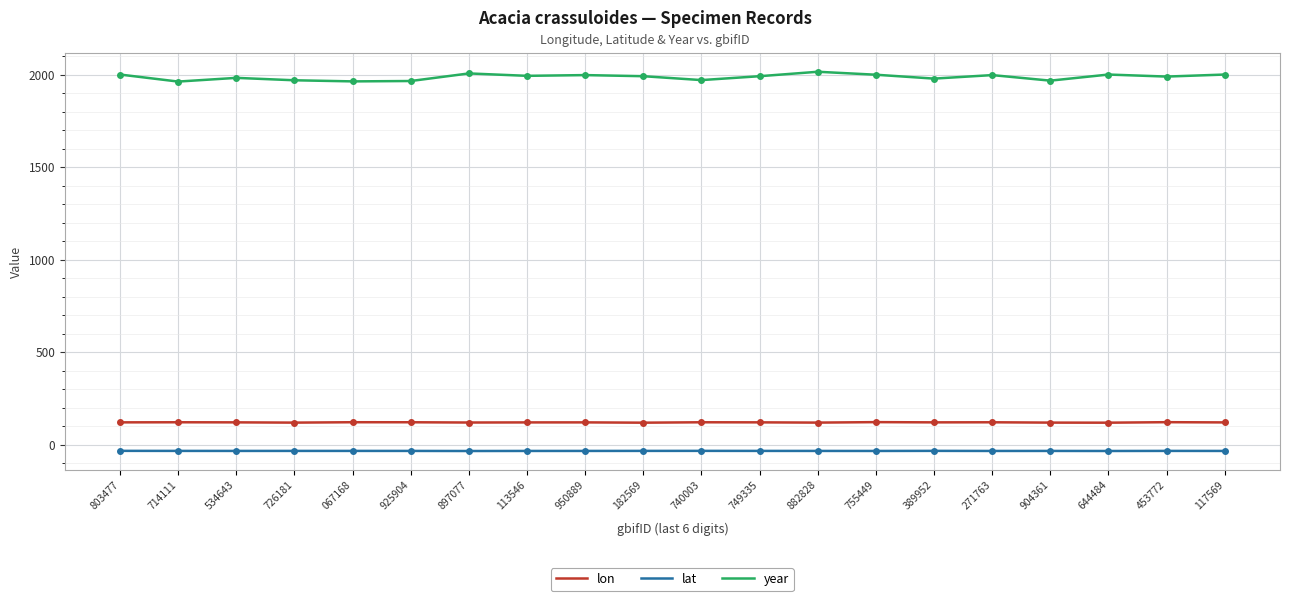

Is this an area chart (filled region under the line)?

No